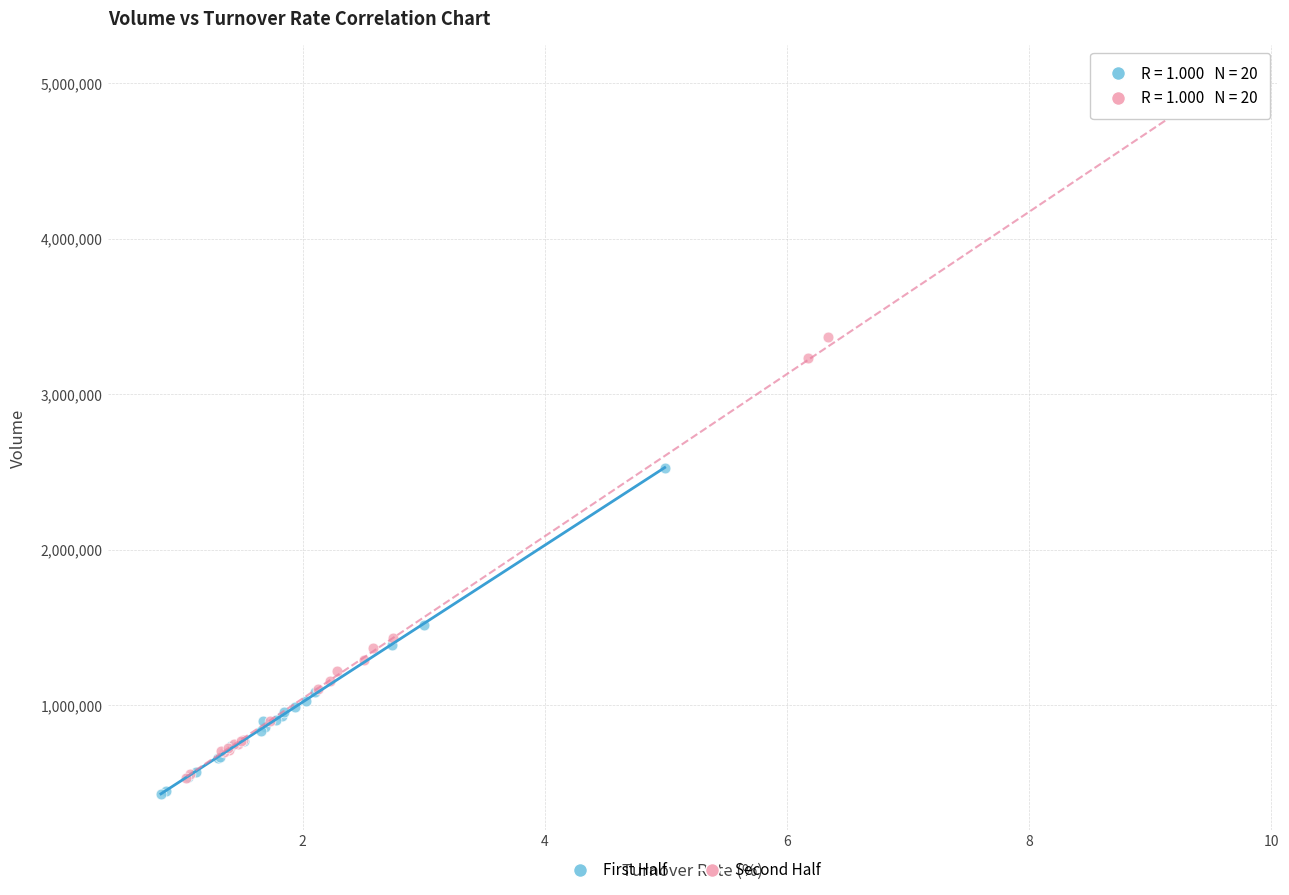

What are all the series names shown in the legend?

First Half, Second Half